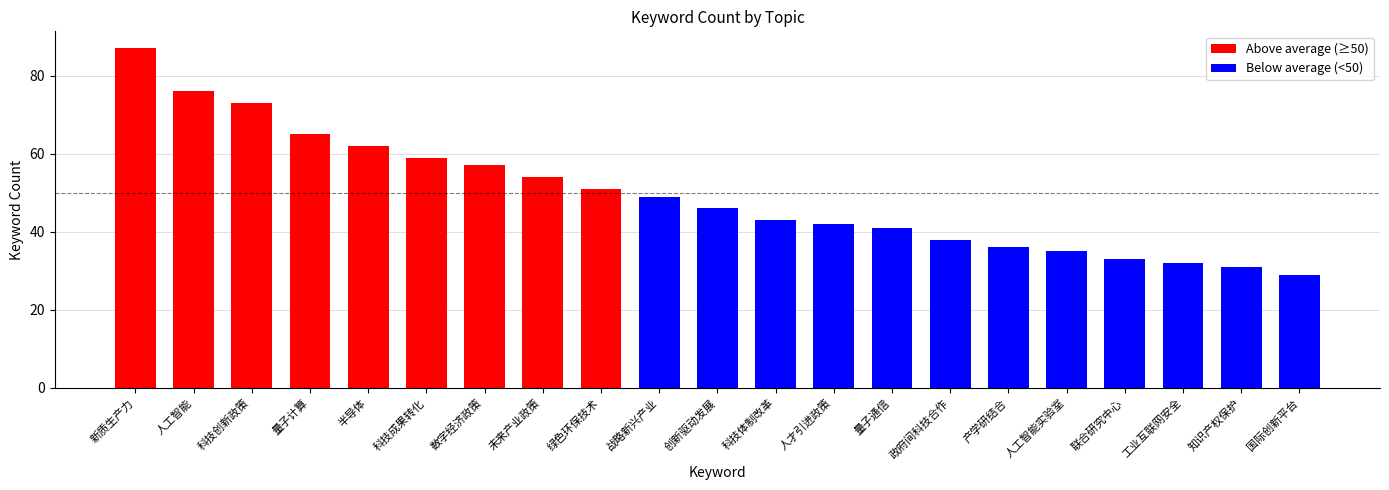

Does the chart contain any negative values?

No